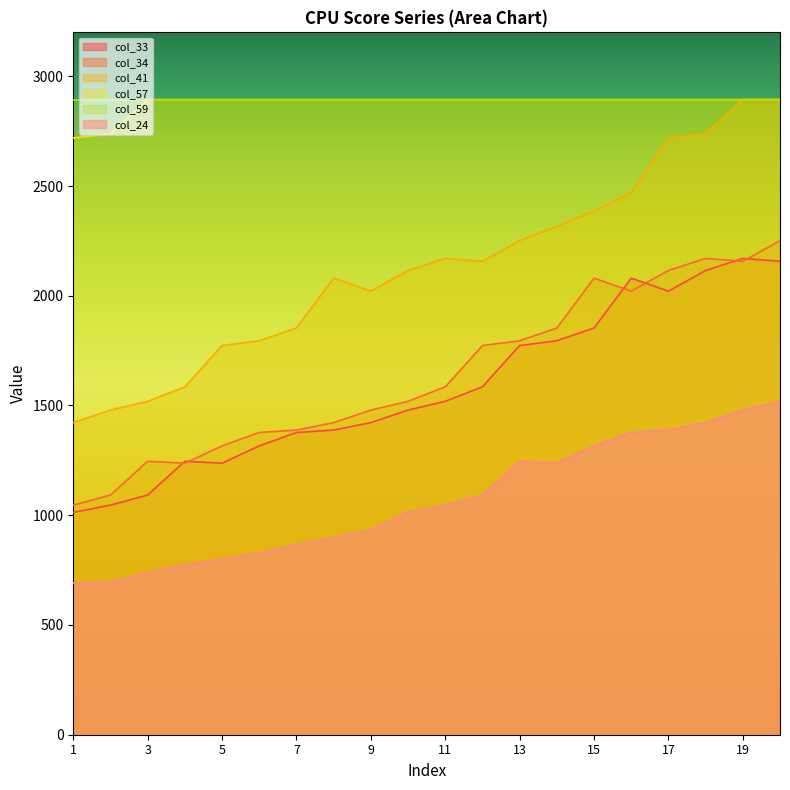

True or false: col_24 and col_59 intersect in this chart.

False